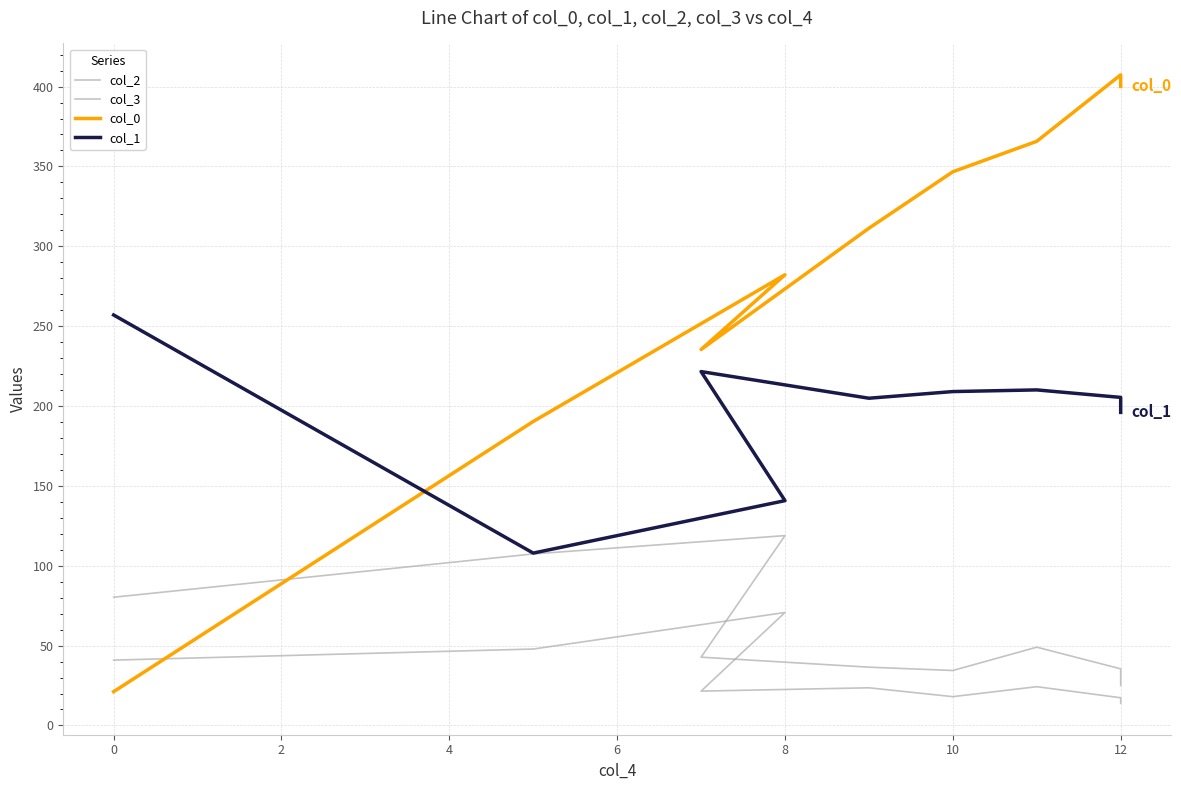

After their last crossing, which series has the higher values: col_3 or col_0?

col_0